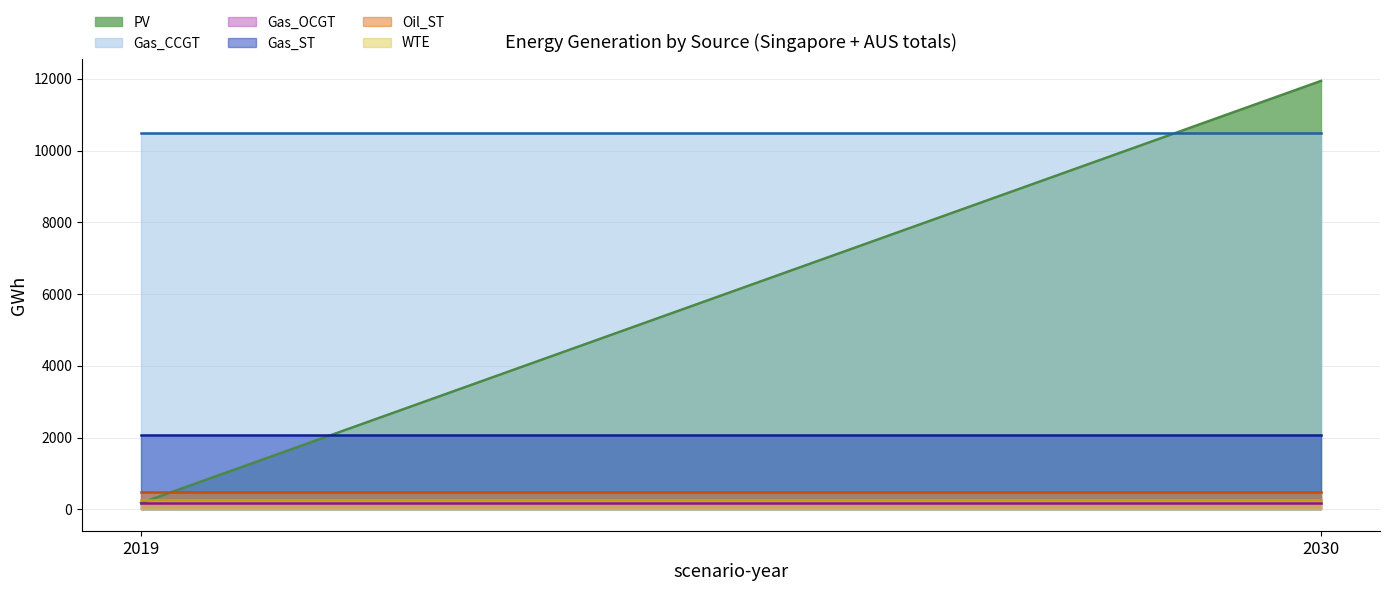

At which label does WTE reach its peak?

2019